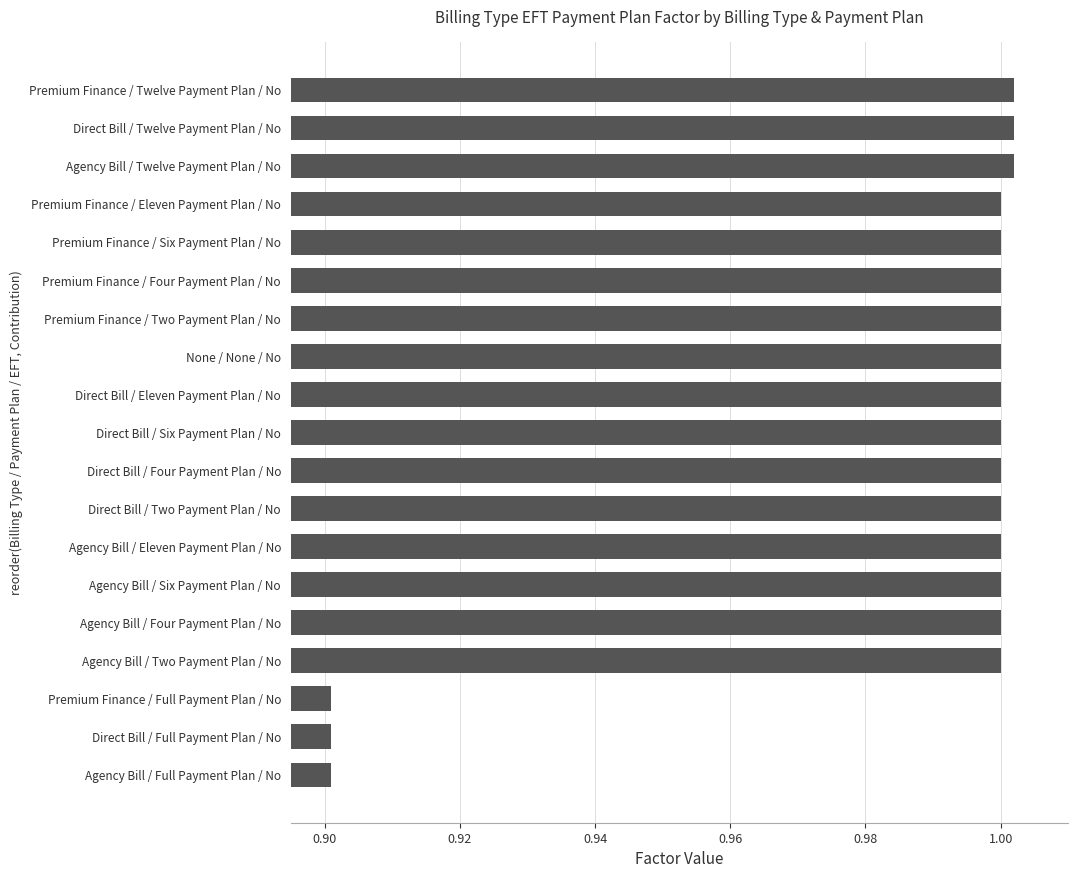

What is the smallest value displayed?

0.9